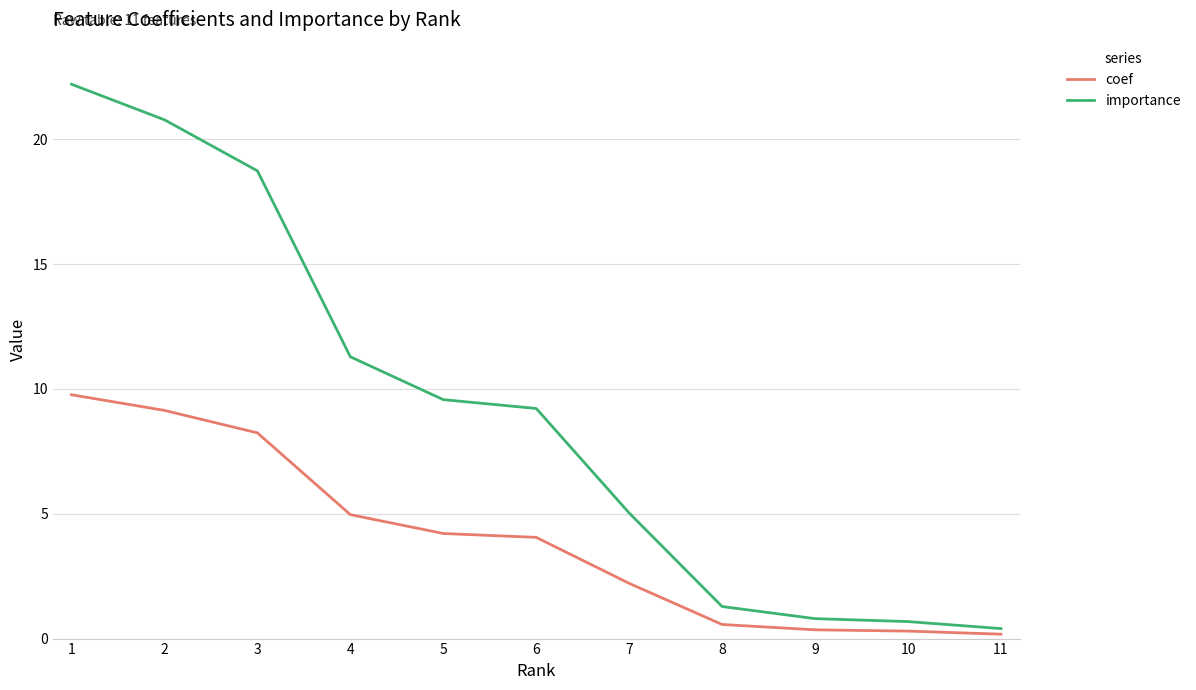

What value does the coef series have at 8?

0.6